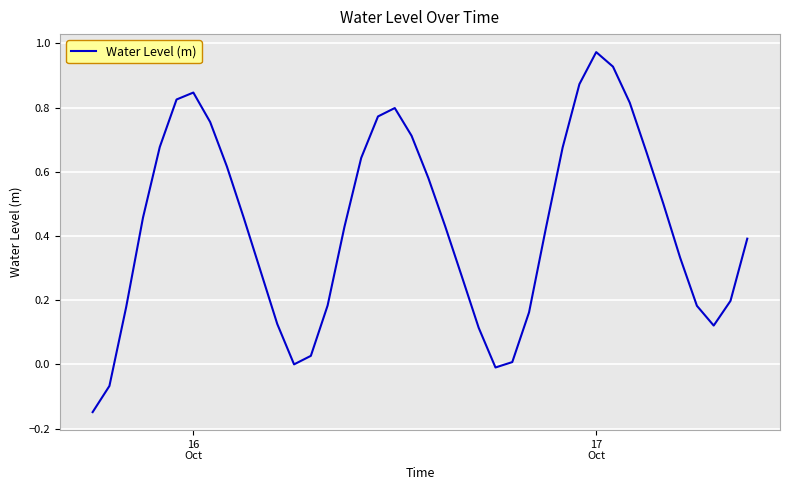

What is the difference between the maximum and minimum values?

1.1